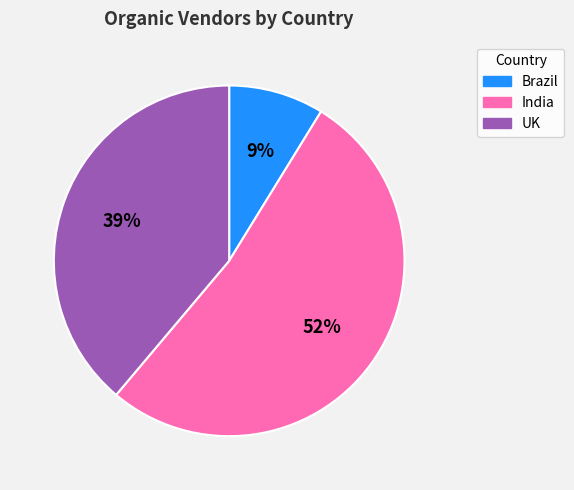

The UK slice represents 39% of the pie. True or false?

True